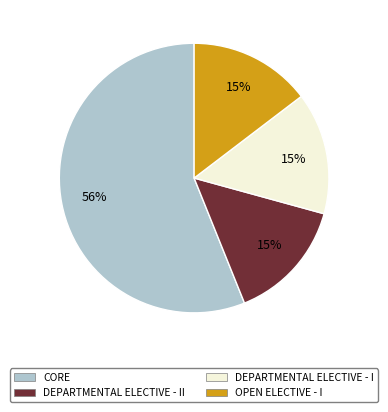

Which has a higher value, CORE or DEPARTMENTAL ELECTIVE - I?

CORE